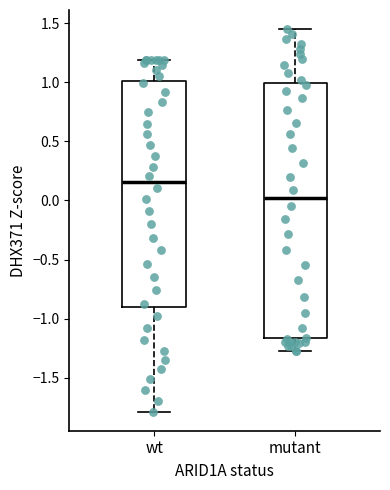

Reading left to right, read every box against the y-axis: the position of its median line, the range the box covers, and the ends of its whiskers. The values are not printed on the chart, so give them approximately, as read against the axis.

wt: median 0.15, box -0.90 to 1.00, whiskers -1.80 to 1.20
mutant: median 0.00, box -1.15 to 1.00, whiskers -1.25 to 1.45